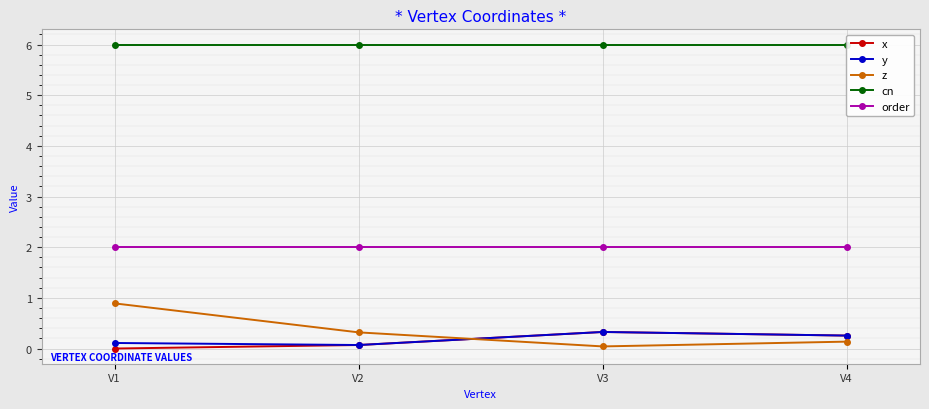

Rank the categories by order value from highest to lowest.

V1, V2, V3, V4